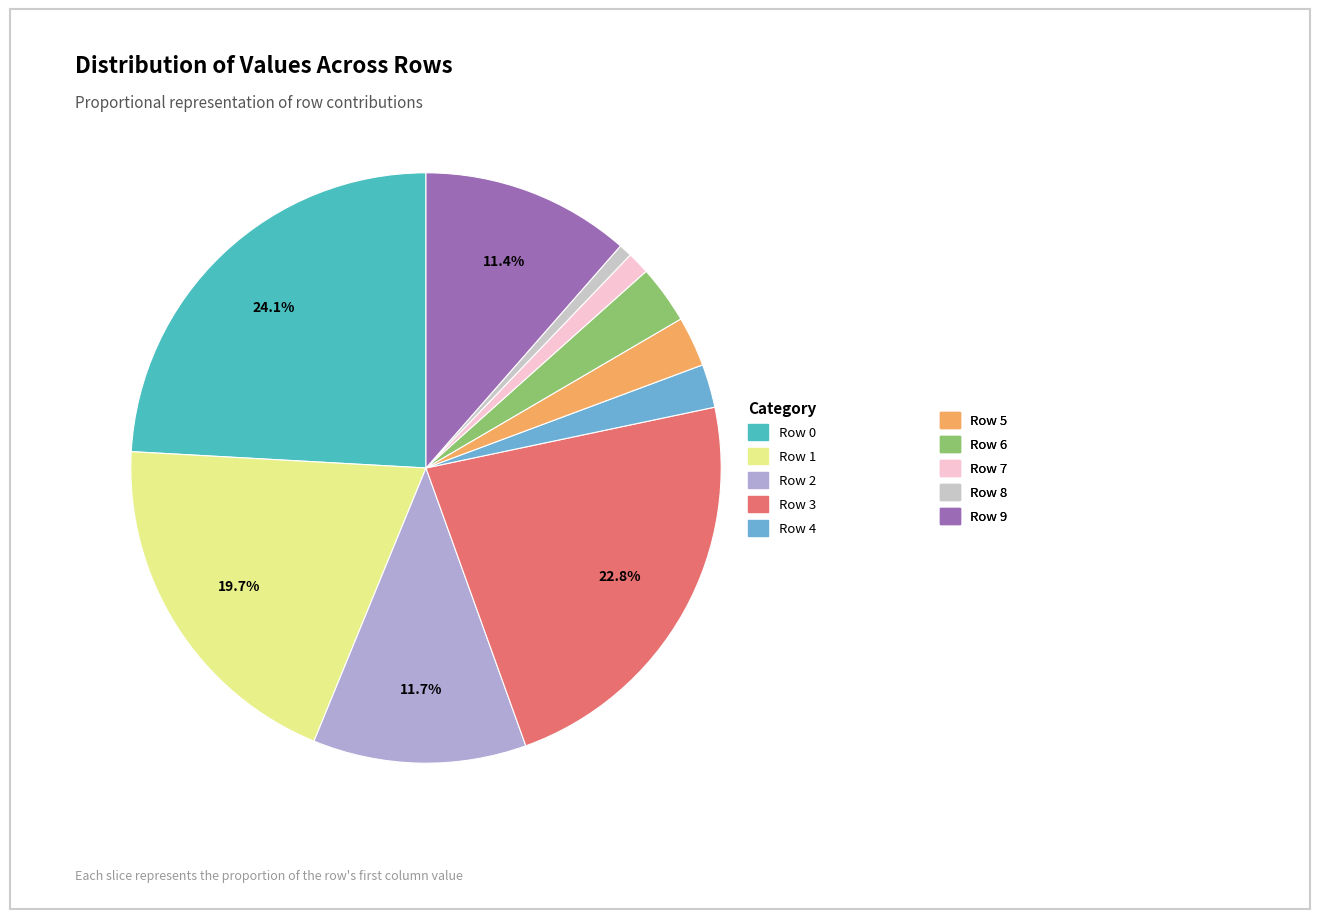

Does any single category account for the majority?

No